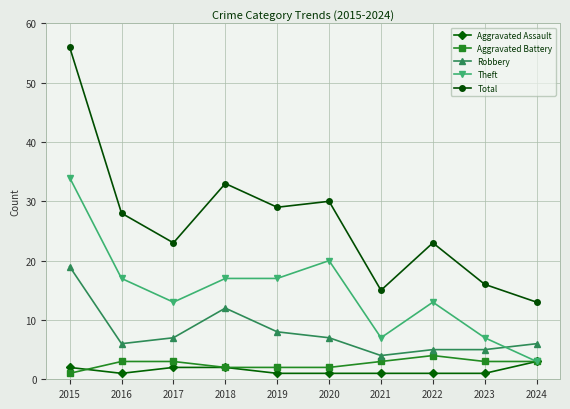

At which category does Aggravated Assault reach its first local valley?

2016